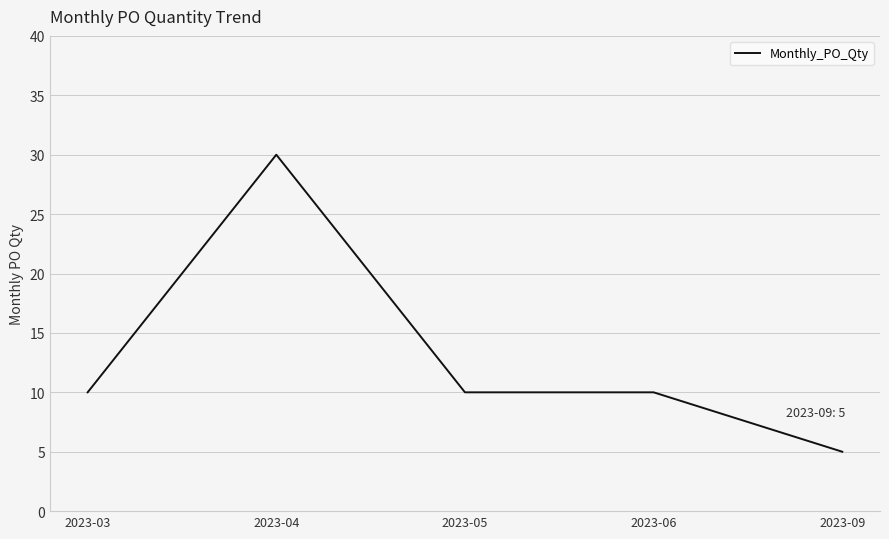

What is the ratio of the value at 2023-06 to the value at 2023-05?

1.0